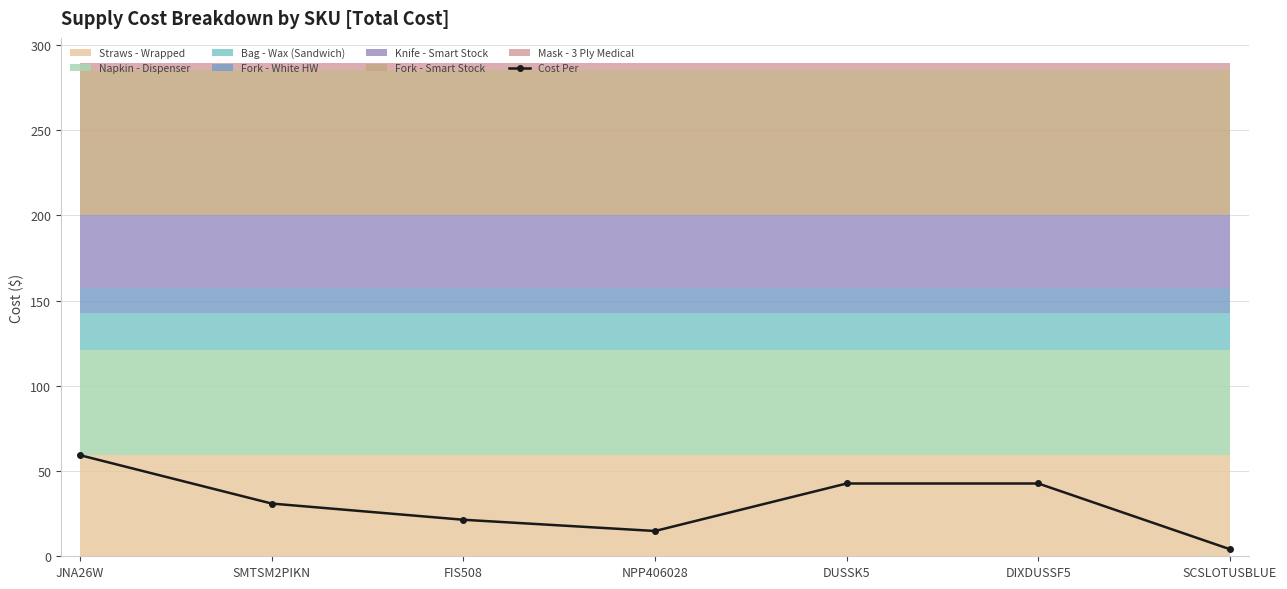

What is the change in value from NPP406028 to DUSSK5?

+27.9